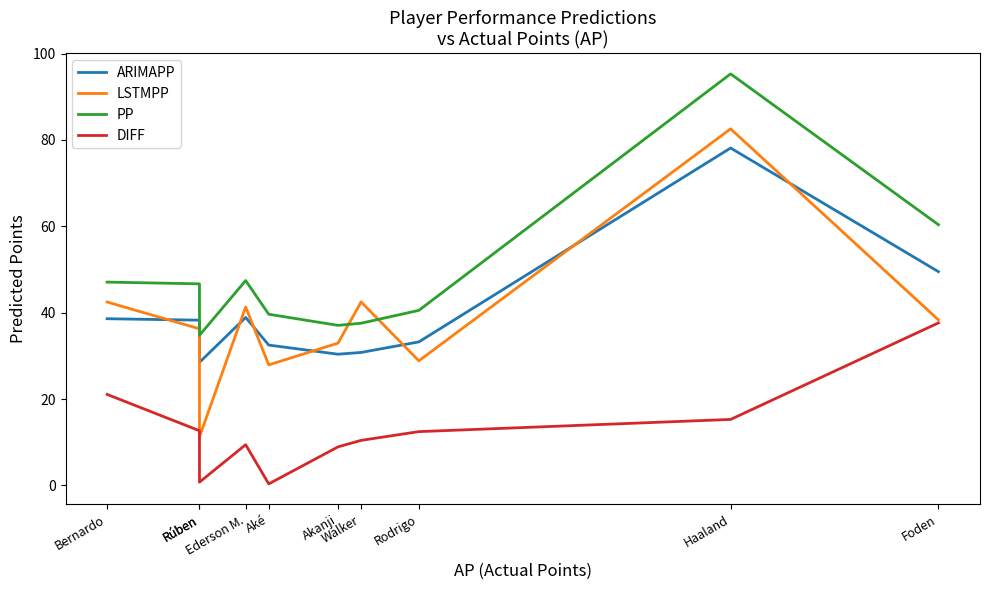

The ARIMAPP series shows 30.8 at Walker. True or false?

True